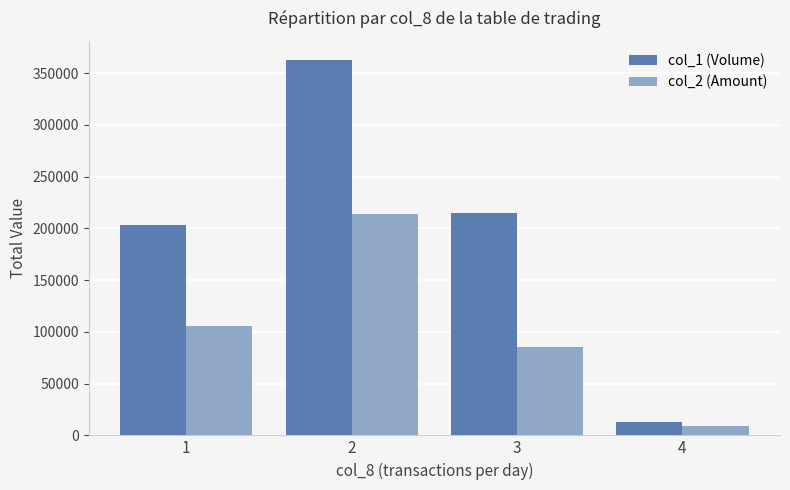

List the series in order of their overall mean, lowest first.

col_2 (Amount), col_1 (Volume)